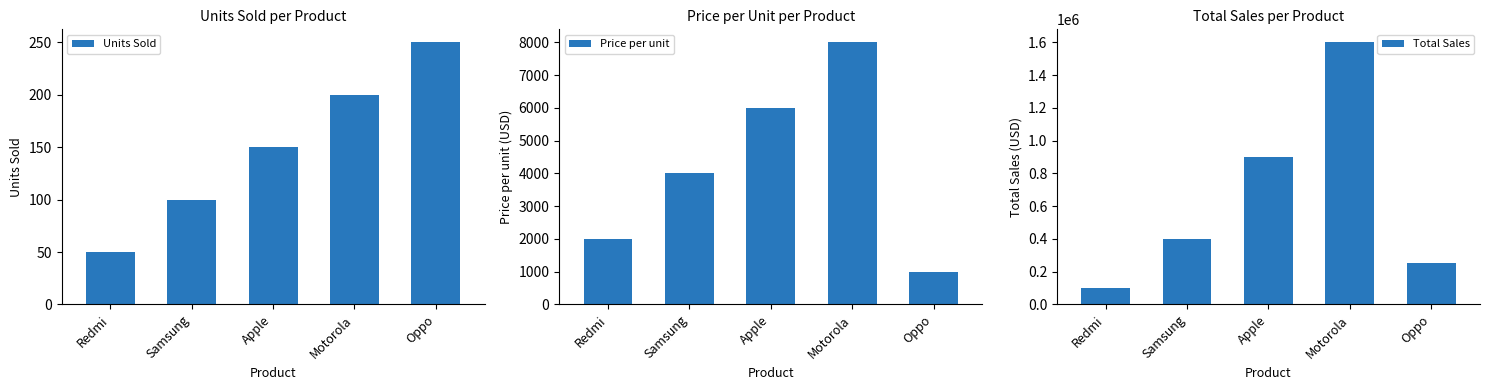

What is the spread (max minus min) of values at Redmi?

99950